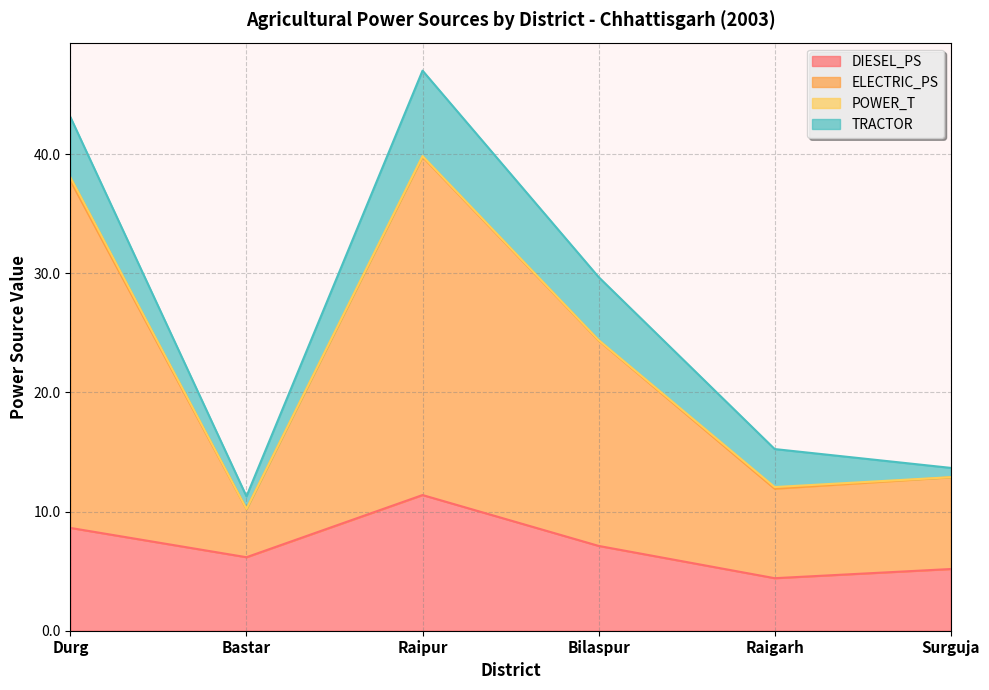

Which has a higher value, Surguja or Raipur?

Raipur